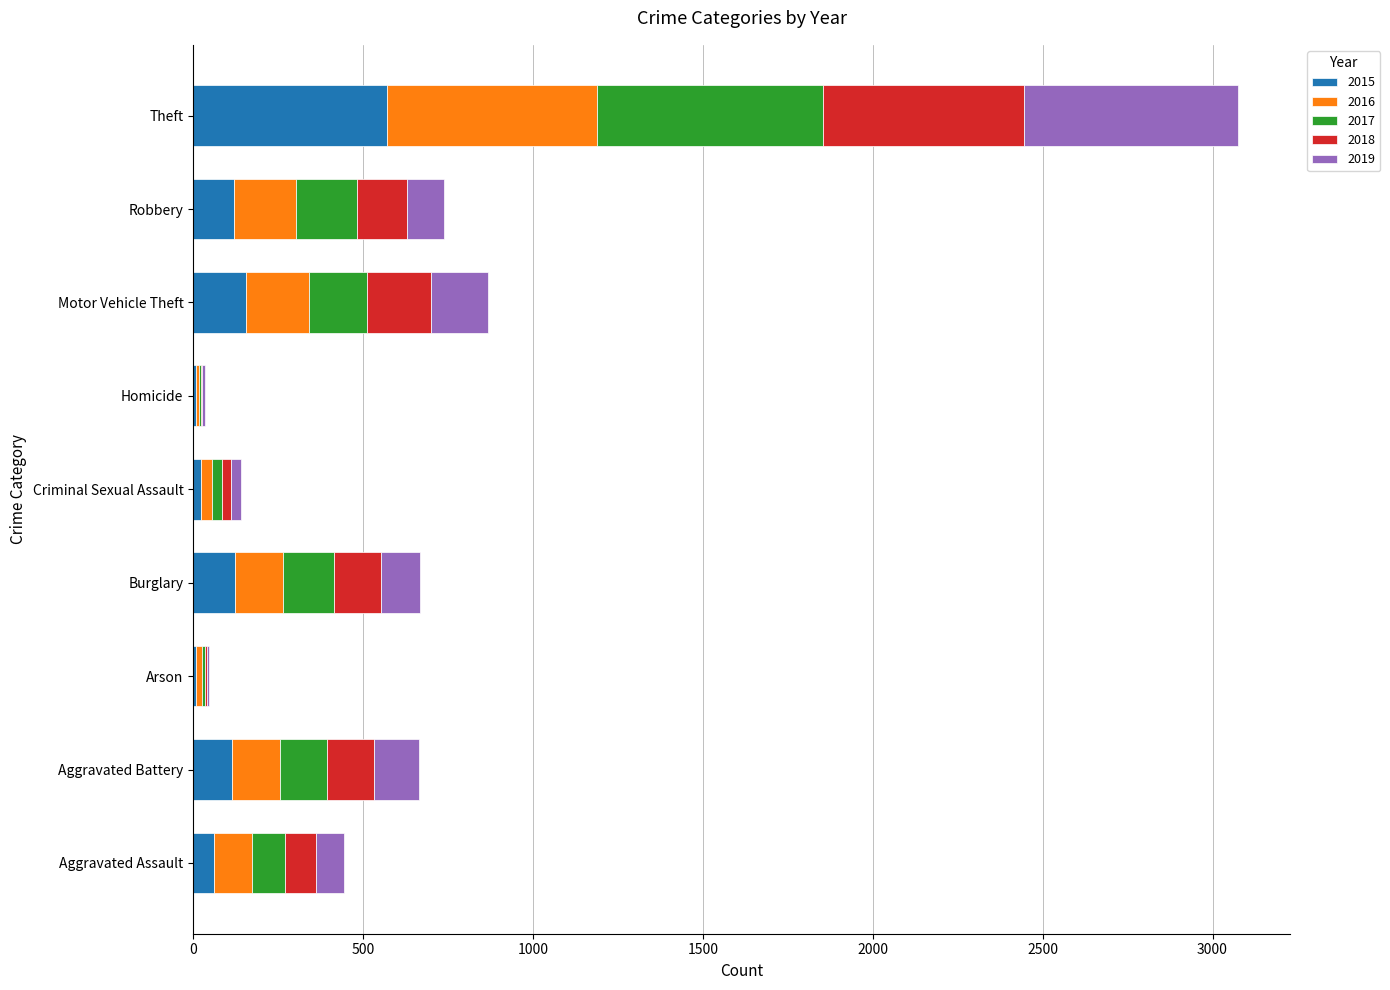

At which label is 2015 closest to 289?

Motor Vehicle Theft